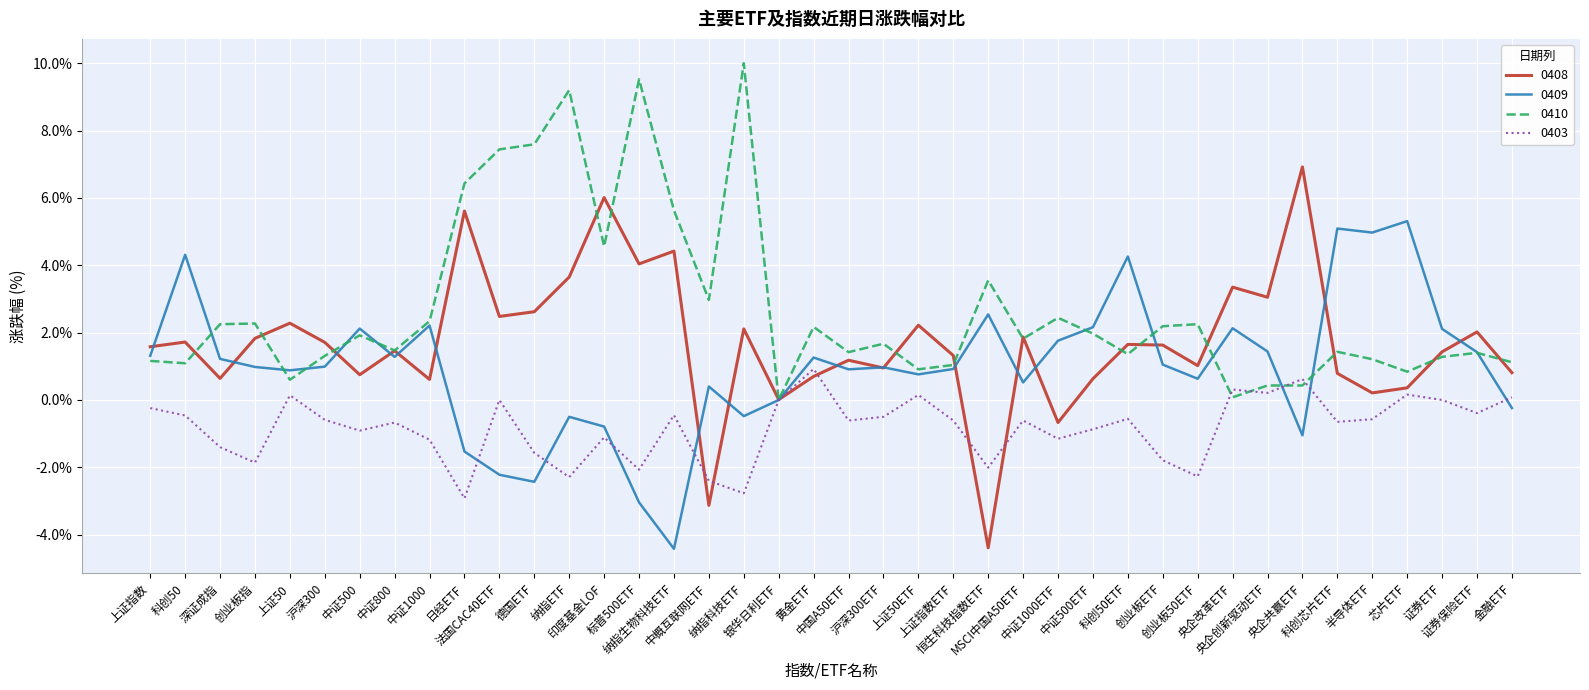

The value of 0410 at 证券ETF is 1.3. True or false?

True